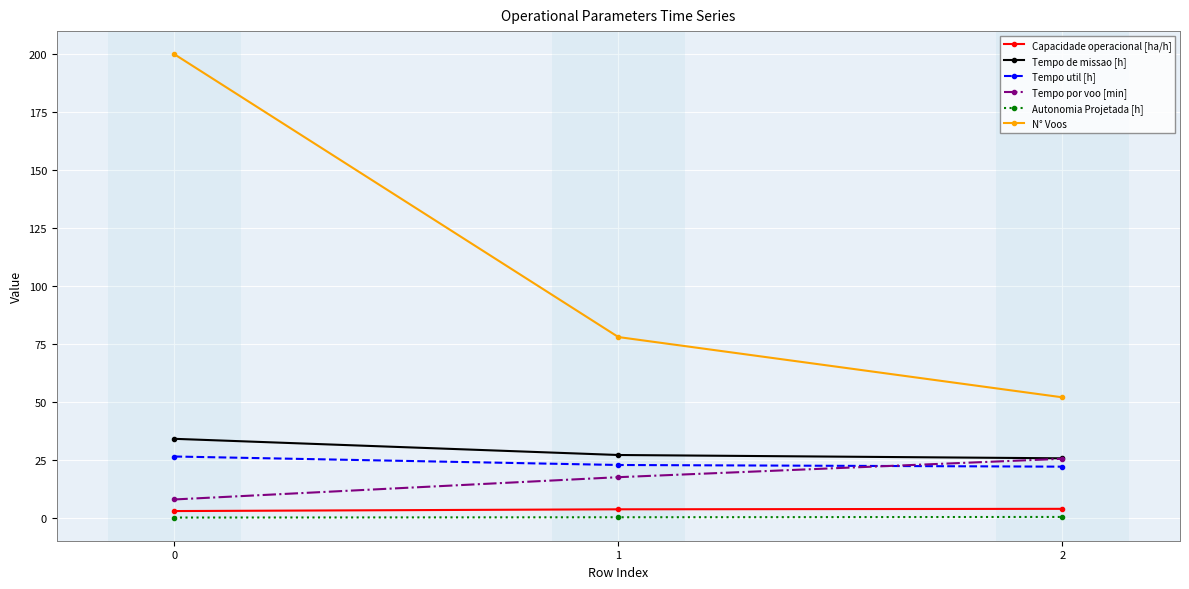

The value of Tempo por voo [min] at 1 is 28.5. True or false?

False